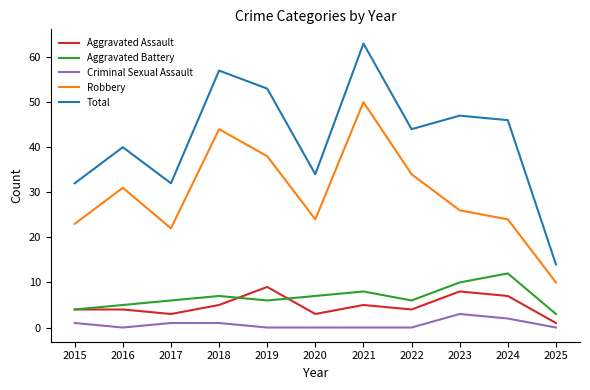

At which label does Aggravated Battery reach its peak?

2024